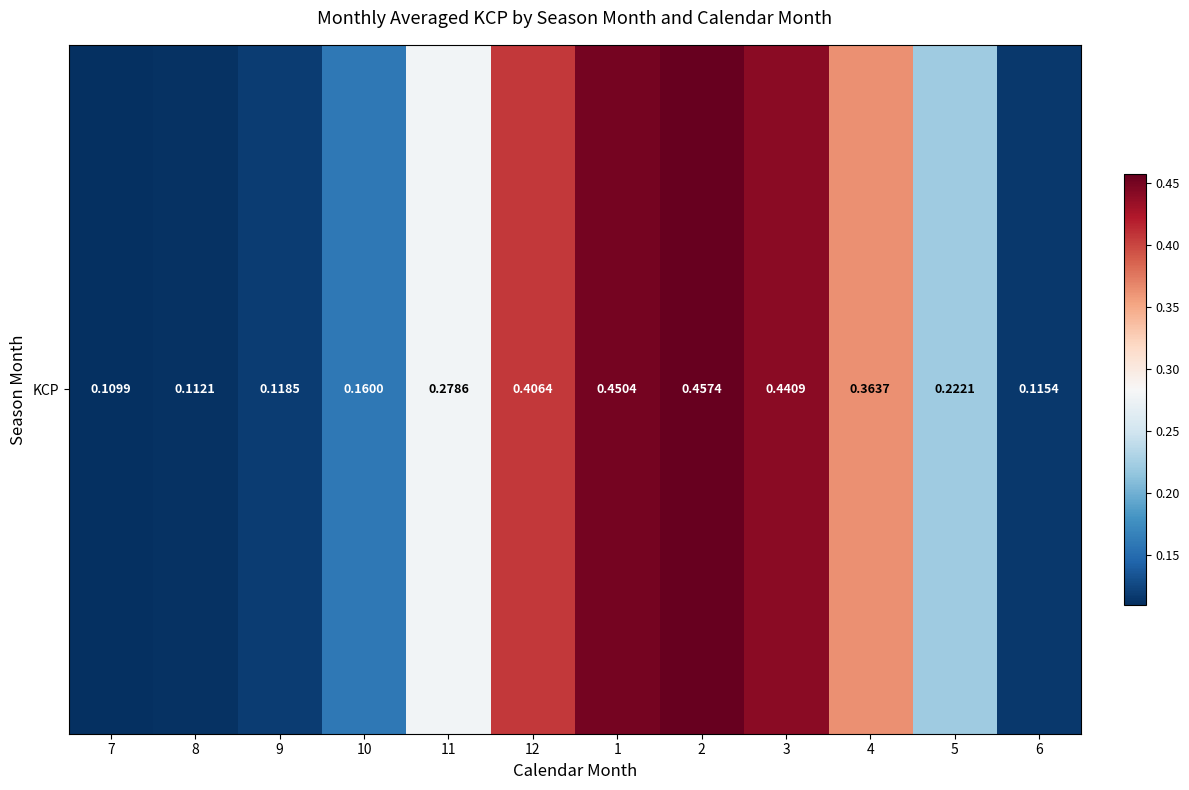

Reading left to right, list all the values displayed in this chart.

0.1	0.1	0.1	0.2	0.3	0.4	0.5	0.5	0.4	0.4	0.2	0.1